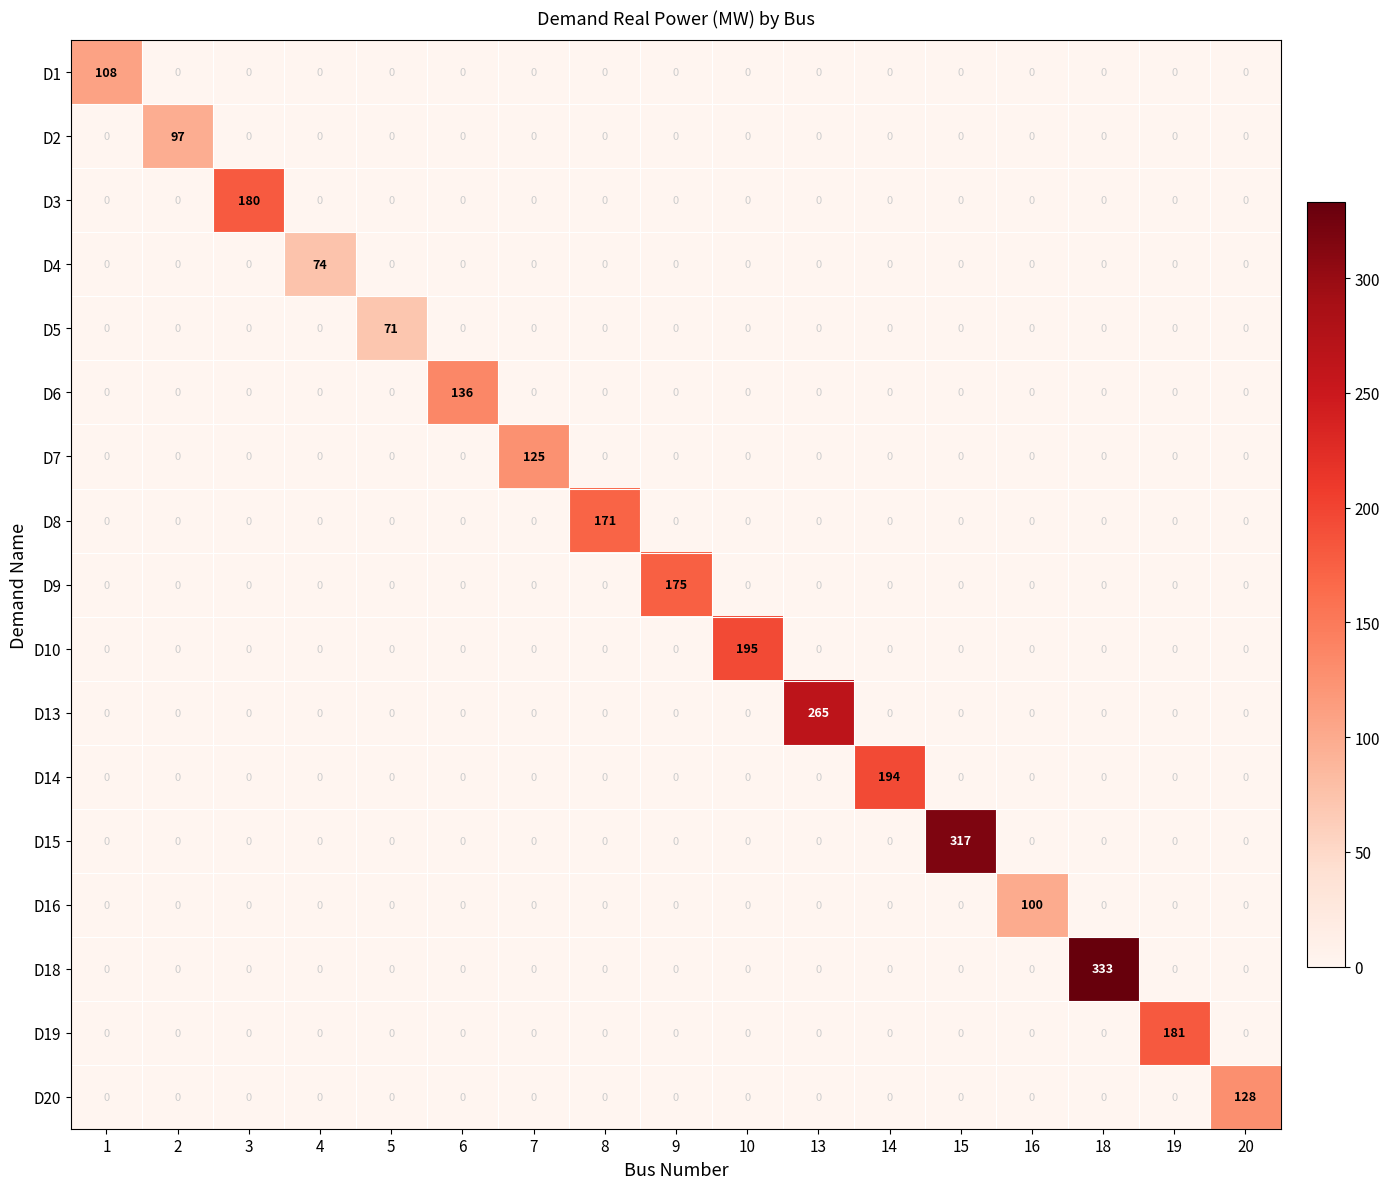

The value of D2 at 9 is 56. True or false?

False